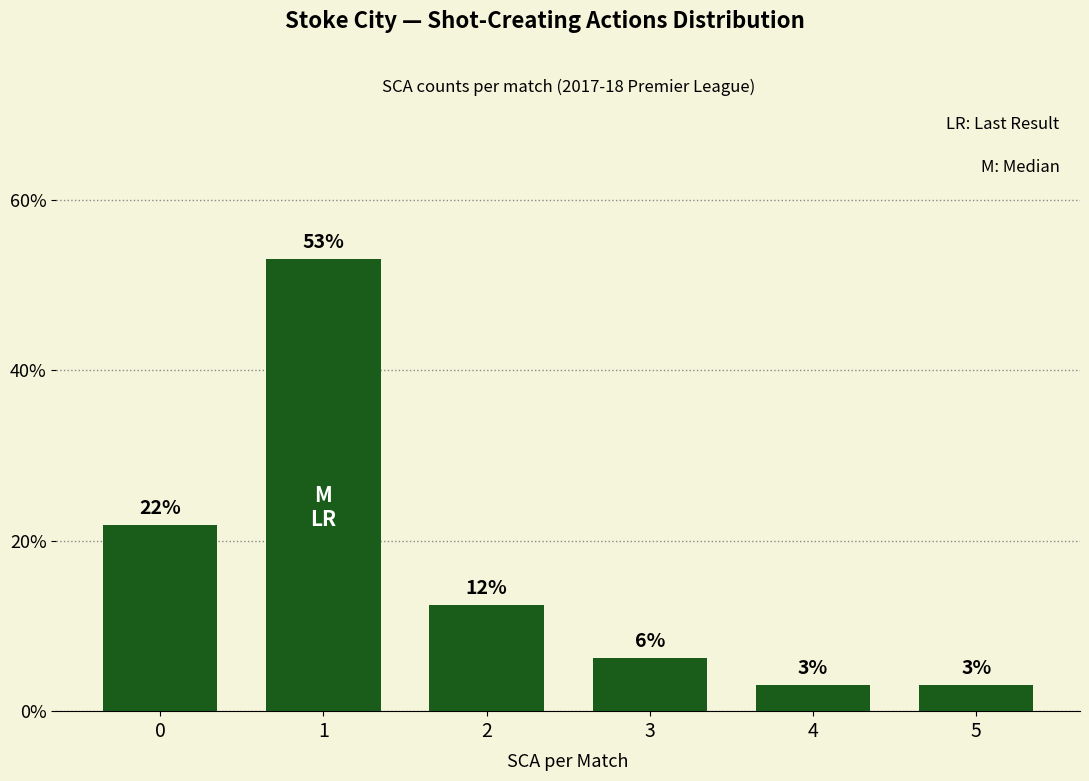

At which label is the value closest to 0?

4